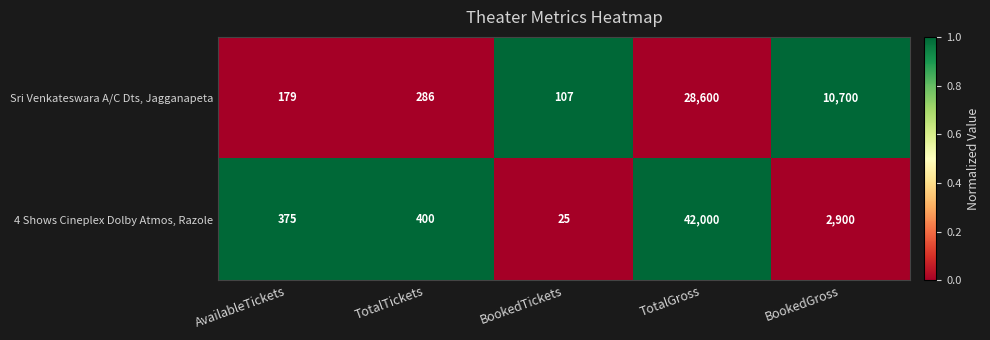

At which category is the sum across all series the highest?

TotalGross